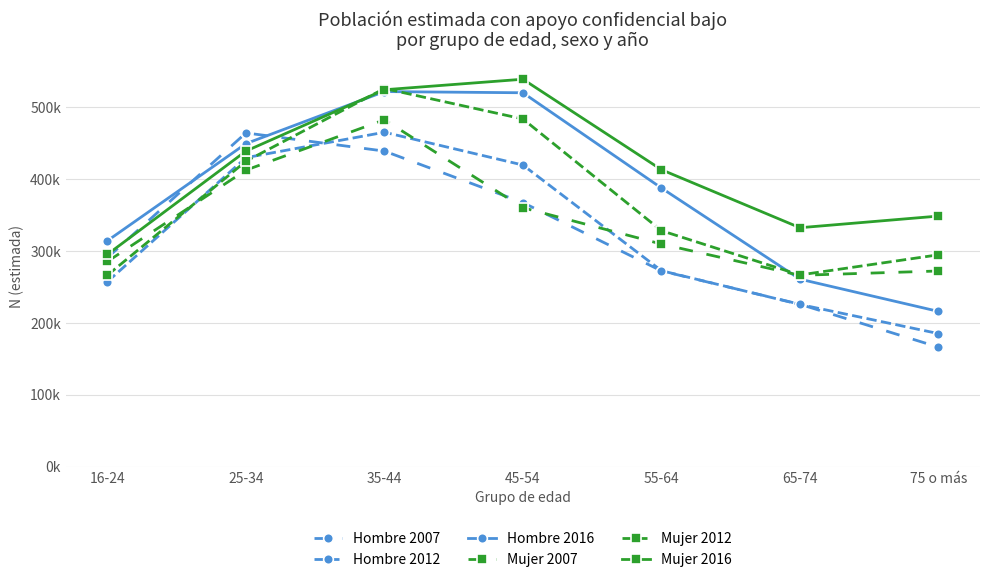

Is this an area chart (filled region under the line)?

No